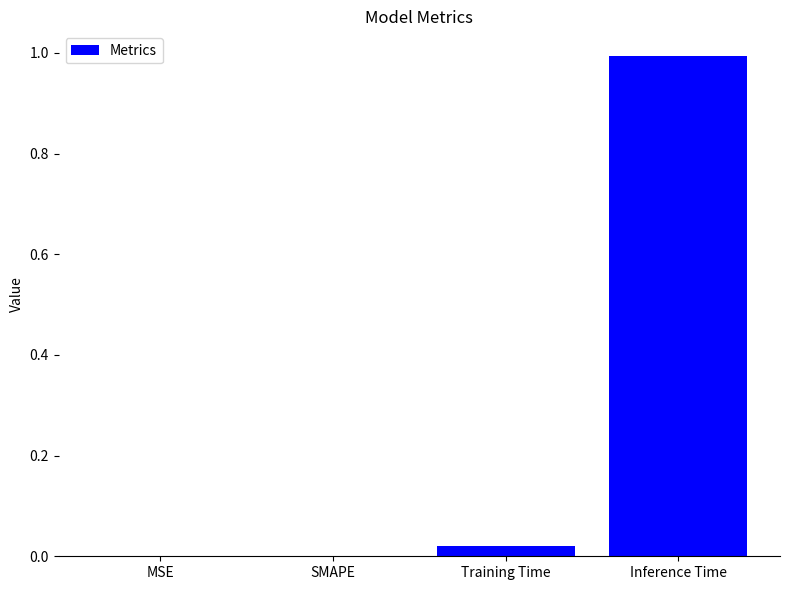

Which label corresponds to the largest value in the chart?

Inference Time